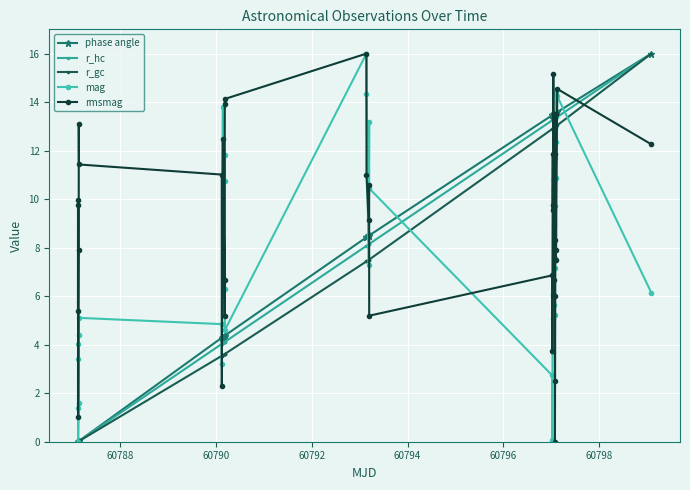

Does the chart display data point markers on the line(s)?

Yes